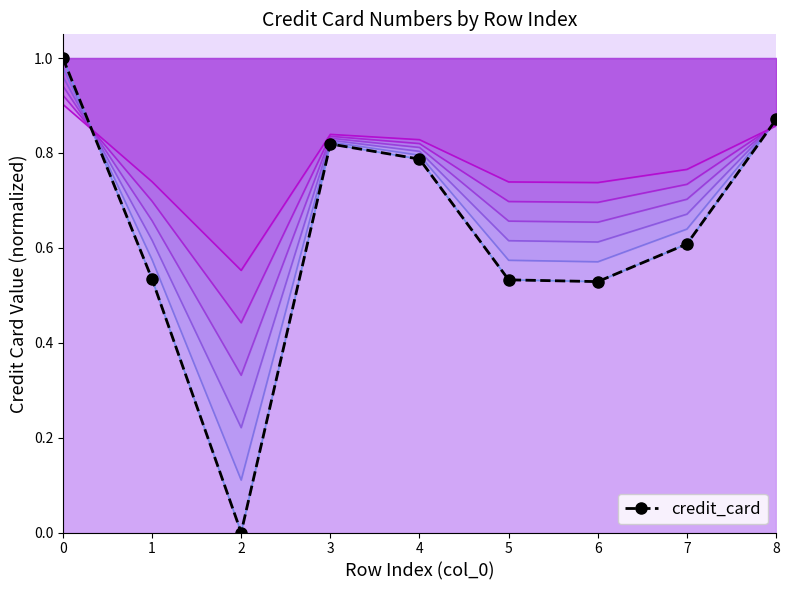

Reading left to right, what are all the values shown in this chart?

1.0	0.5	0.0	0.8	0.8	0.5	0.5	0.6	0.9